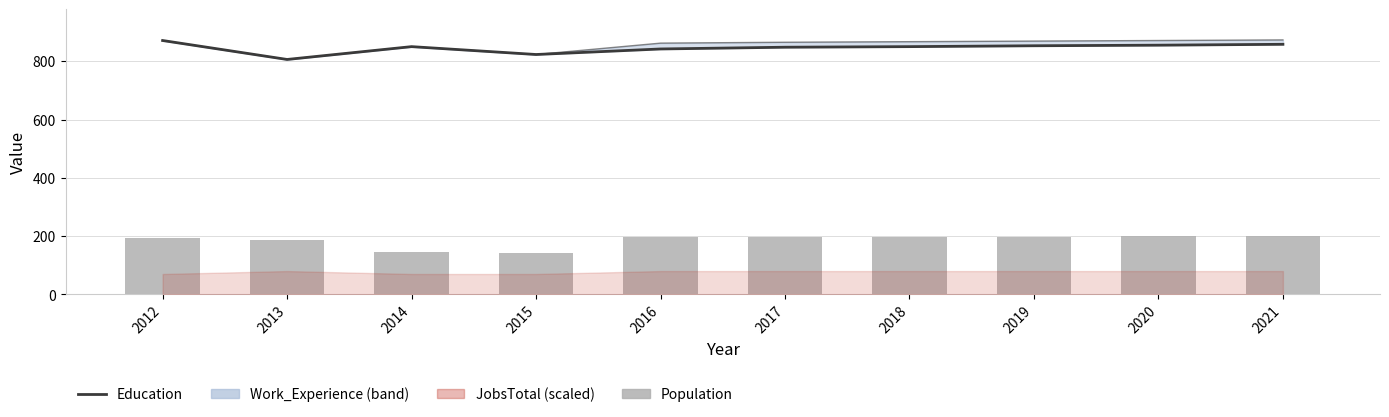

What is the difference between the highest and lowest values at 2021?

659